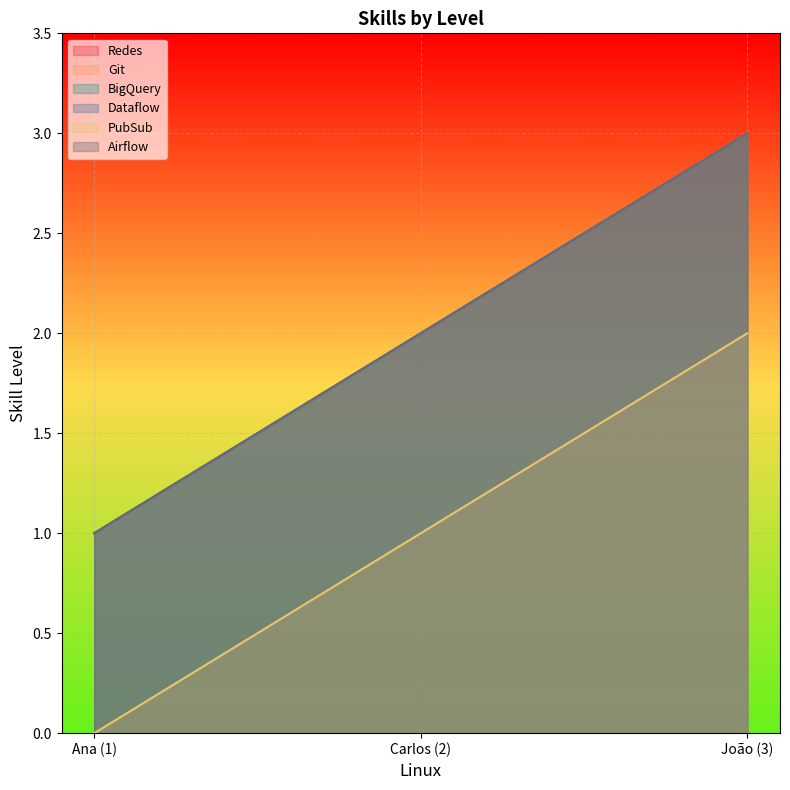

Reading right to left, transcribe all the data shown in this chart.

Redes: 3=3	2=2	1=1
Git: 3=3	2=2	1=1
BigQuery: 3=3	2=2	1=1
Dataflow: 3=3	2=2	1=1
PubSub: 3=2	2=1	1=0
Airflow: 3=3	2=2	1=1